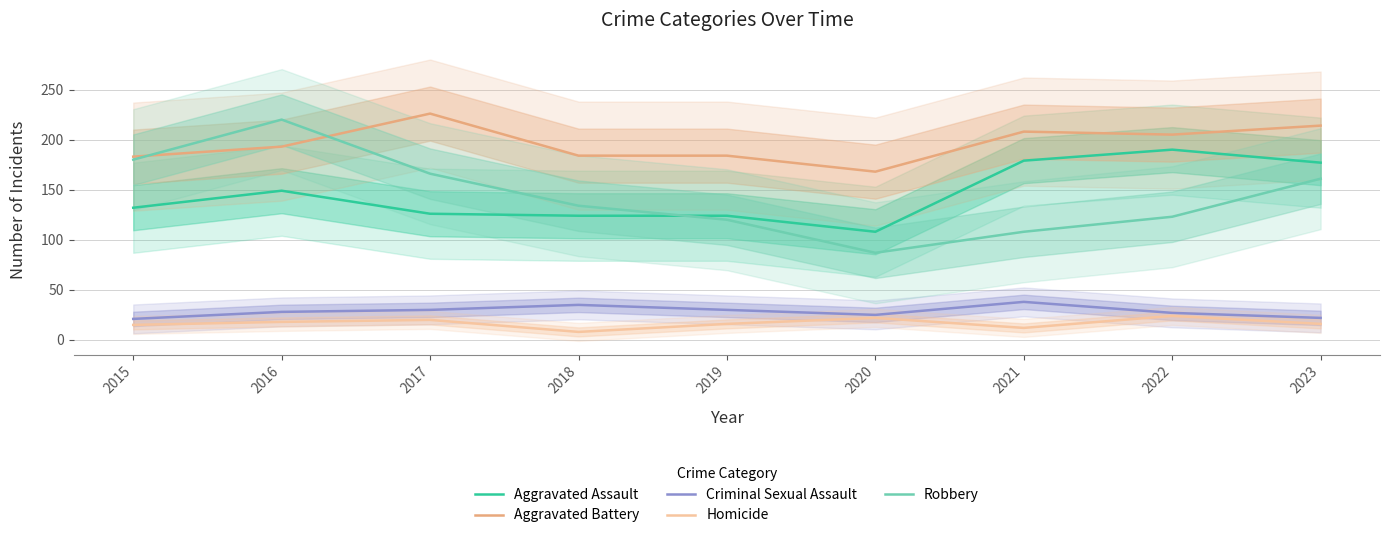

What are all the series names shown in the legend?

Aggravated Assault, Aggravated Battery, Criminal Sexual Assault, Homicide, Robbery